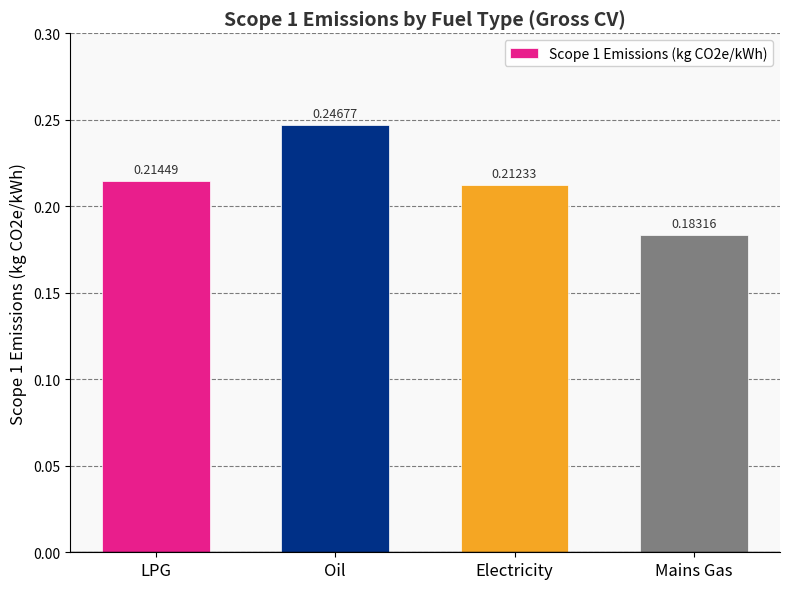

Which label corresponds to the smallest value in the chart?

Mains Gas